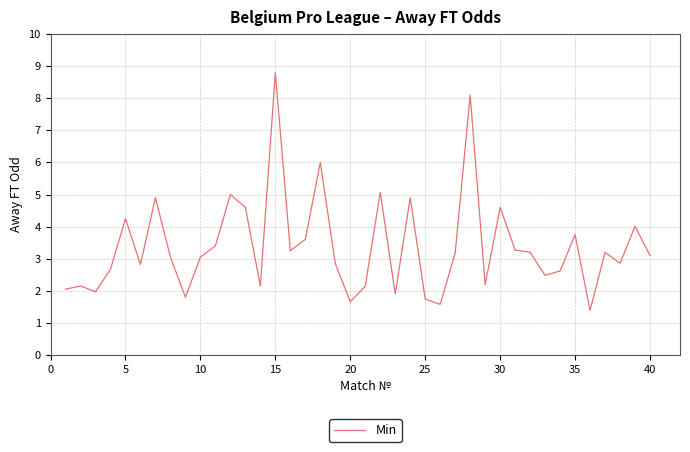

What is the maximum value shown in the chart?

8.8